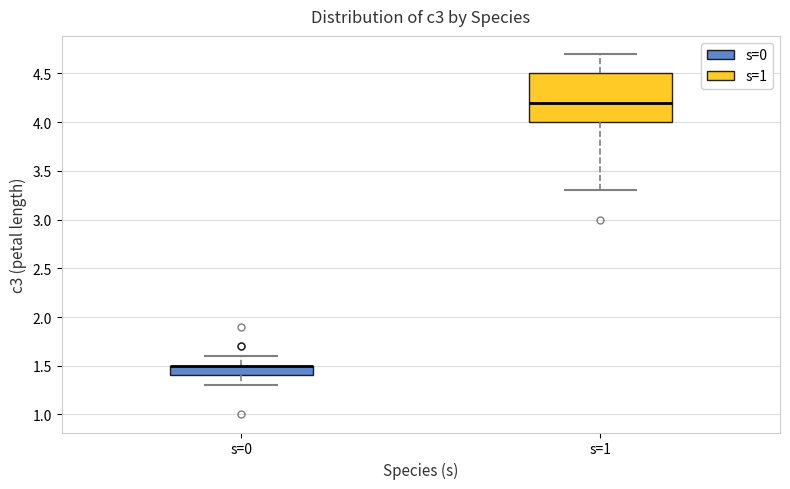

Reading left to right, transcribe this box plot: for each box, give where its median line is, the range the box spans, and where its two whiskers end, as read against the y-axis. The values are not printed on the chart, so give them approximately, as read against the axis.

s=0: median 1.5 (drawn on the box's upper edge), box 1.4 to 1.5, whiskers 1.3 to 1.6
s=1: median 4.2, box 4.0 to 4.5, whiskers 3.3 to 4.7